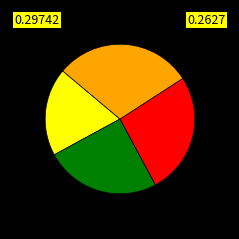

Is there a majority slice in this chart?

No